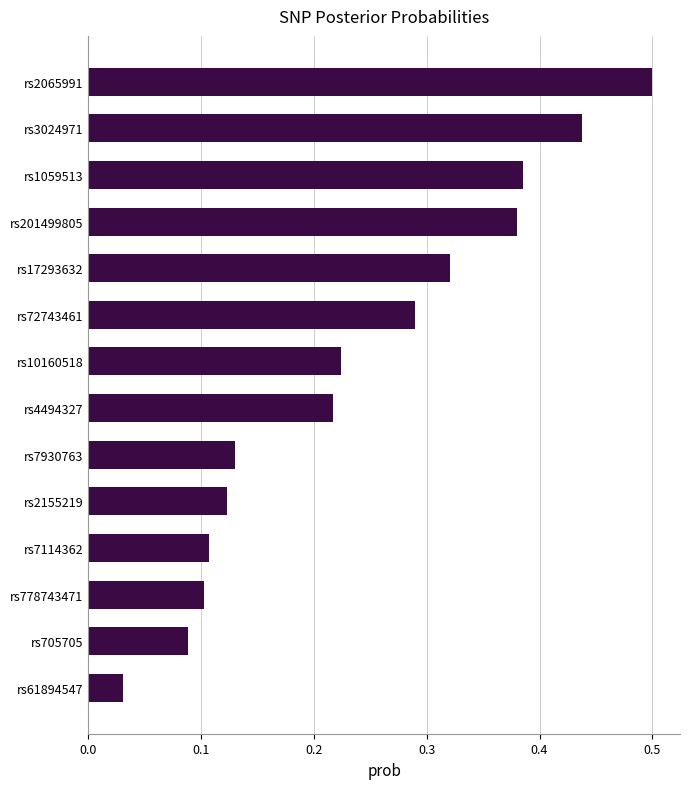

Count the number of categories in the chart.

14